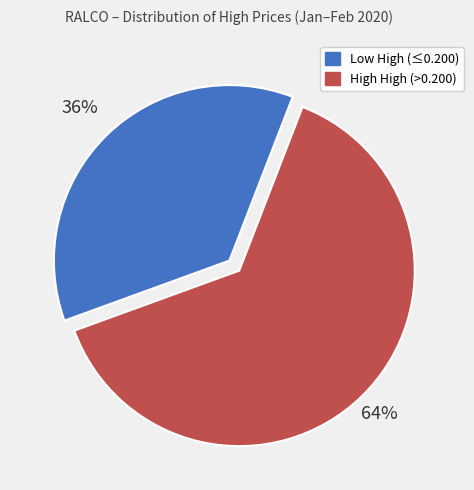

How many segments does this pie chart have?

2